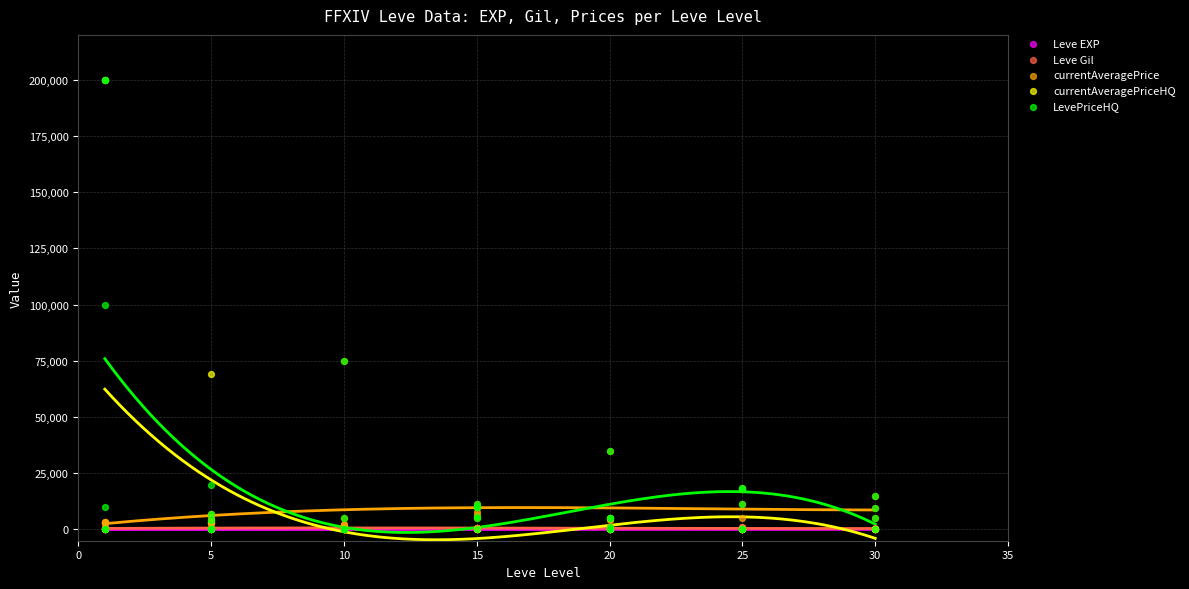

Which series reaches the maximum Y coordinate?

currentAveragePriceHQ